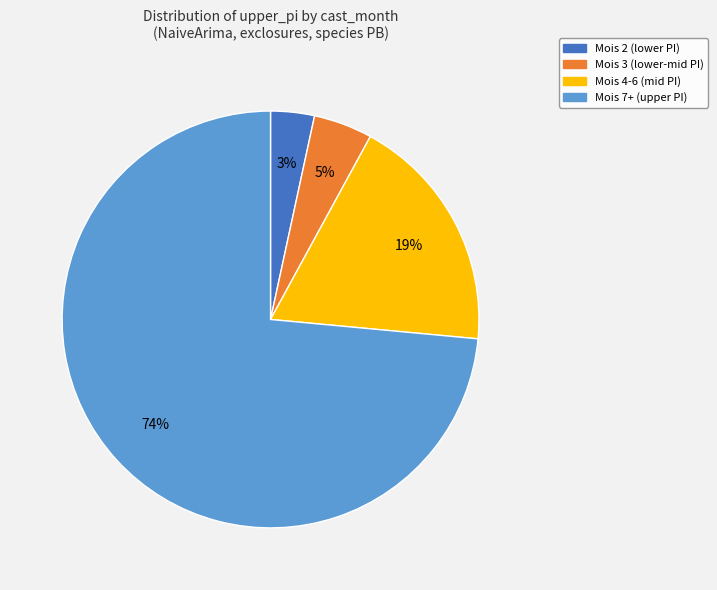

Is there a majority slice in this chart?

Yes